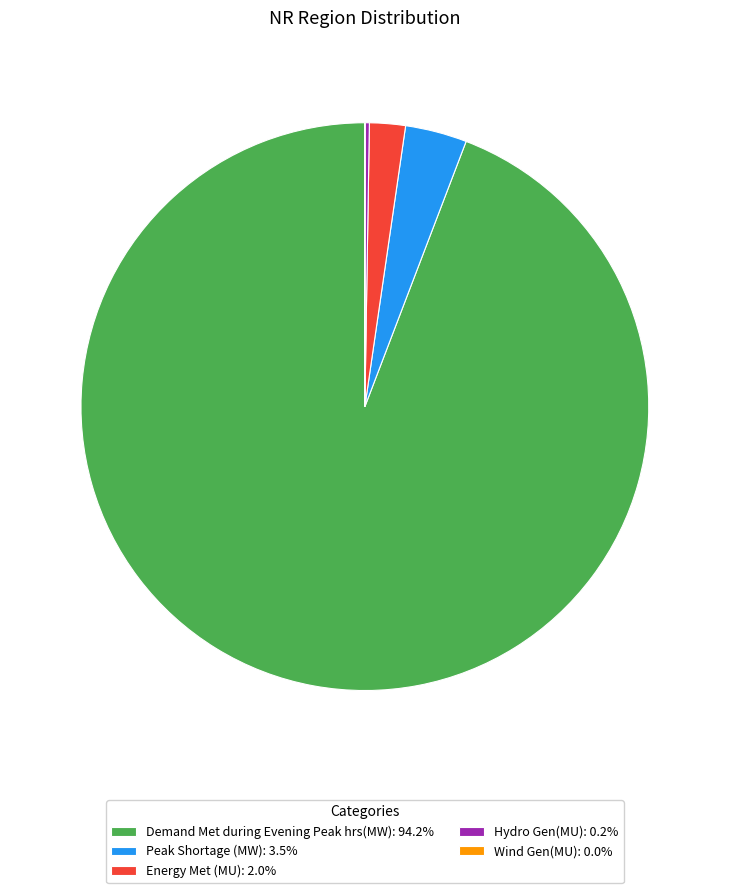

What is the ratio of the value at Peak Shortage (MW): 3.5% to the value at Energy Met (MU): 2.0%?

1.7